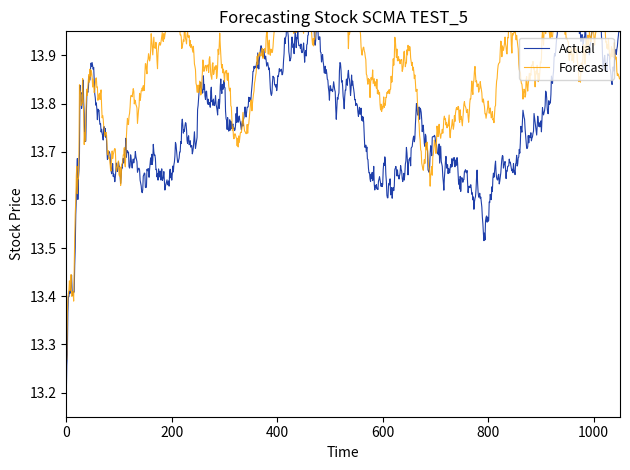

True or false: Forecast has a value of 13.4 at 12.

True